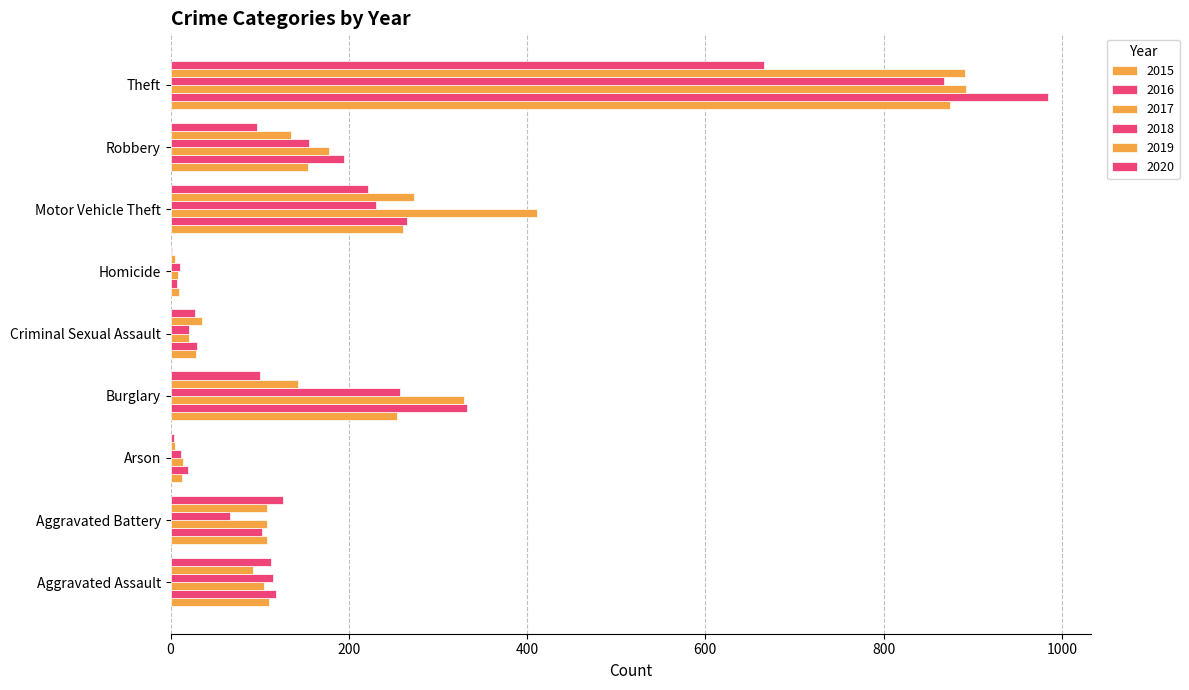

How many series are shown in this chart?

6